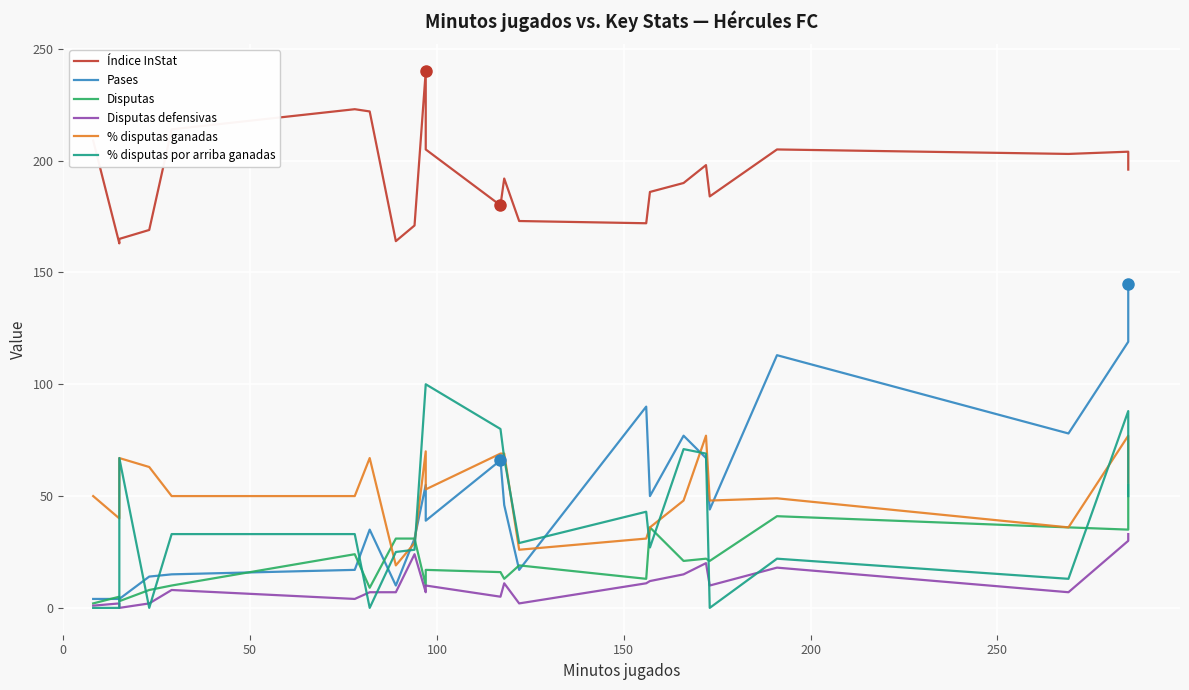

Which series has the largest total across all categories?

Índice InStat